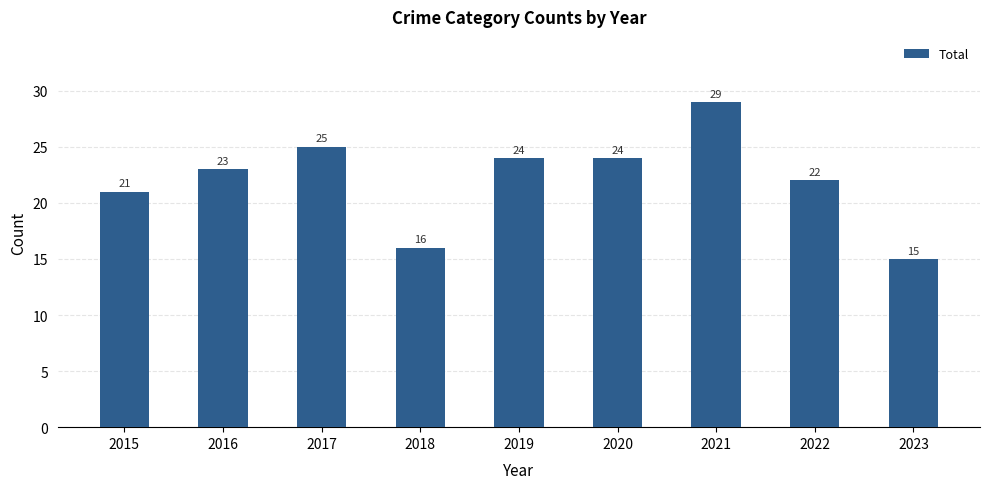

What is the minimum value shown in the chart?

15